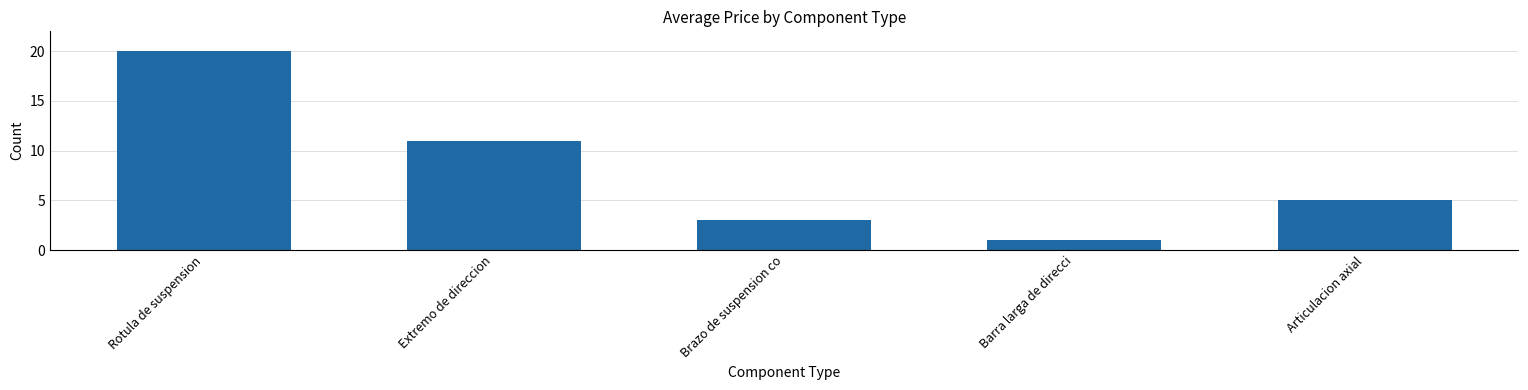

What is the minimum value shown in the chart?

1